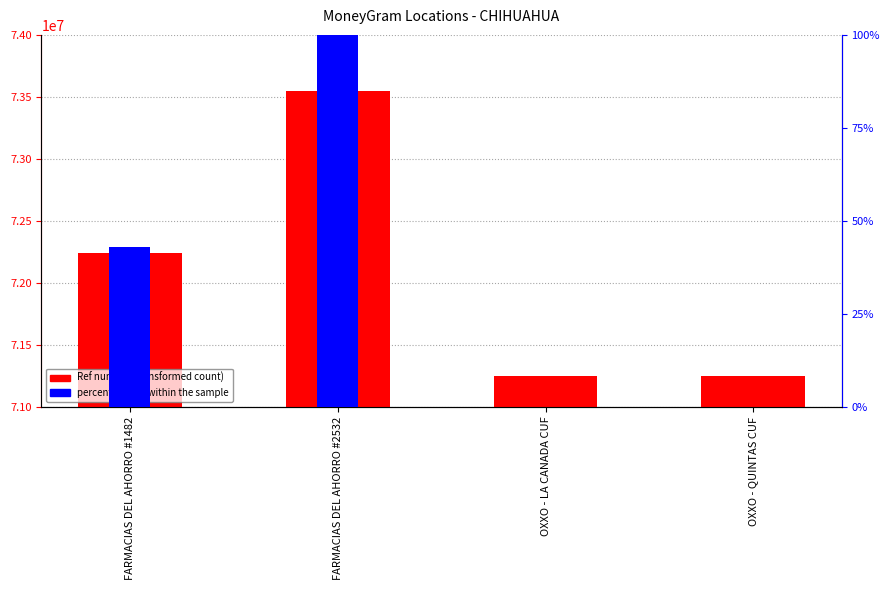

At which label does the data first exceed 72238994?

FARMACIAS DEL AHORRO #2532